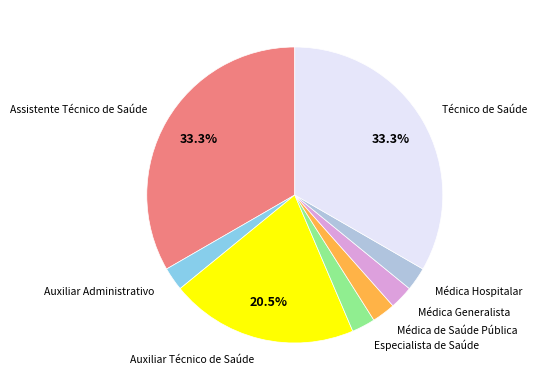

Count the number of slices in the pie.

8